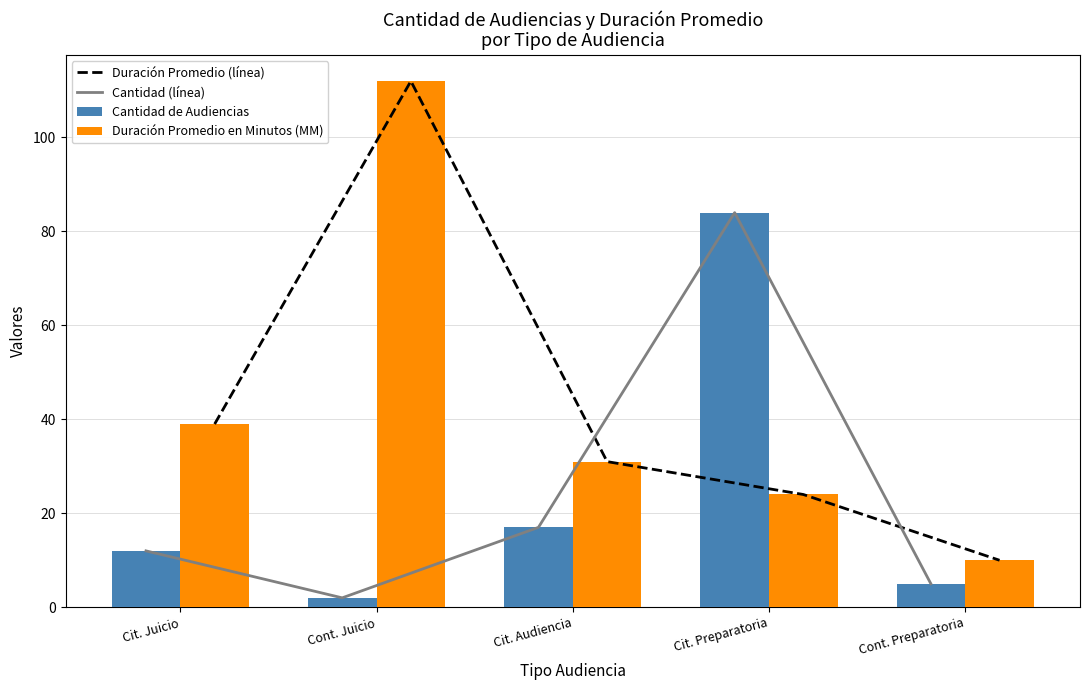

What is the difference between the maximum and minimum values in the Duración Promedio (línea) series?

102